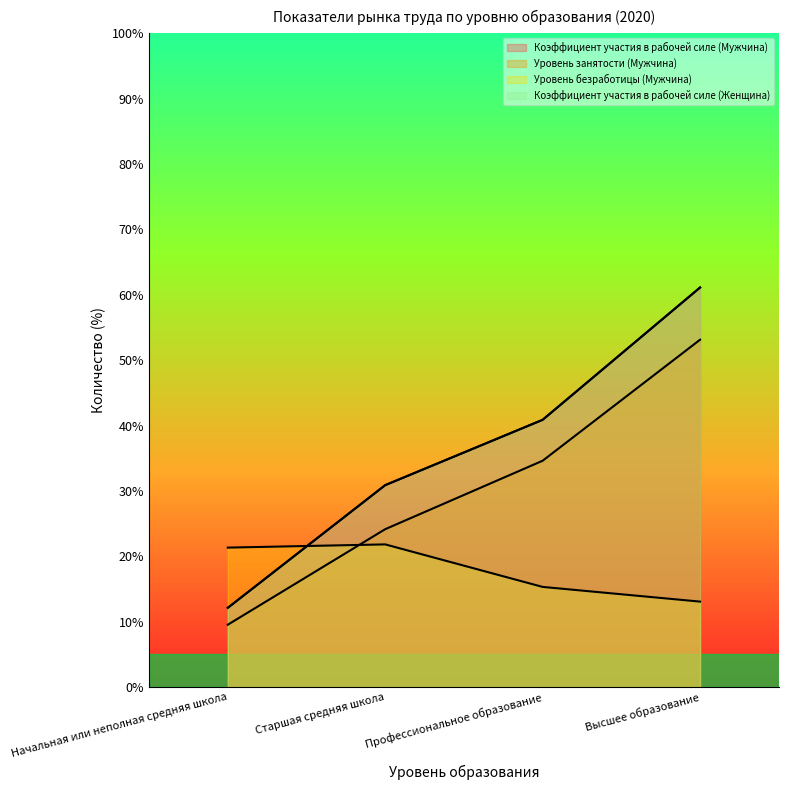

True or false: Уровень занятости (Мужчина) has more than 2 points higher than both neighbors.

False